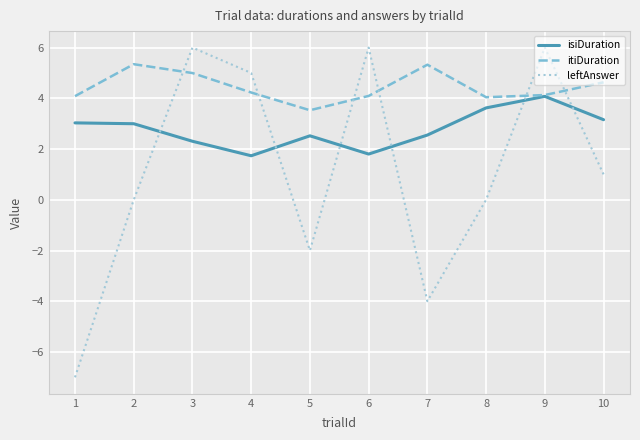

What is the sum of all leftAnswer values?

11.0